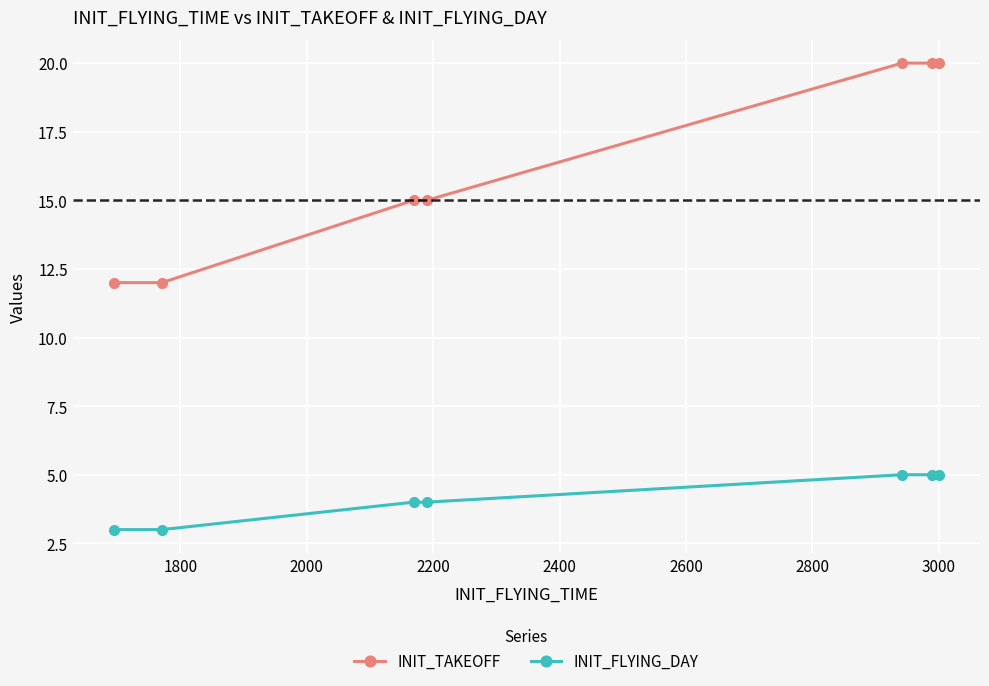

Which series has the largest range (max minus min)?

INIT_TAKEOFF